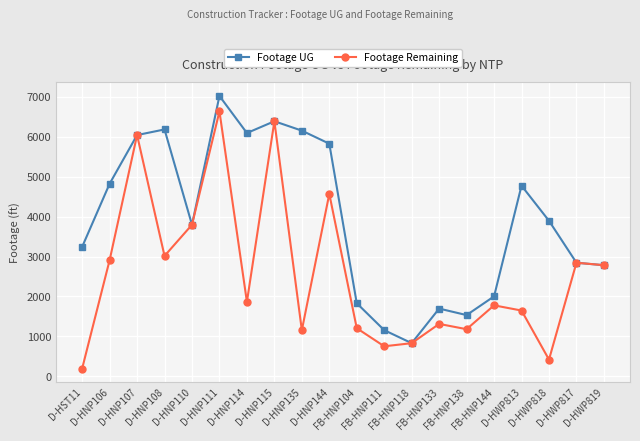

What is the label of the 10th point from the right?

FB-HNP104